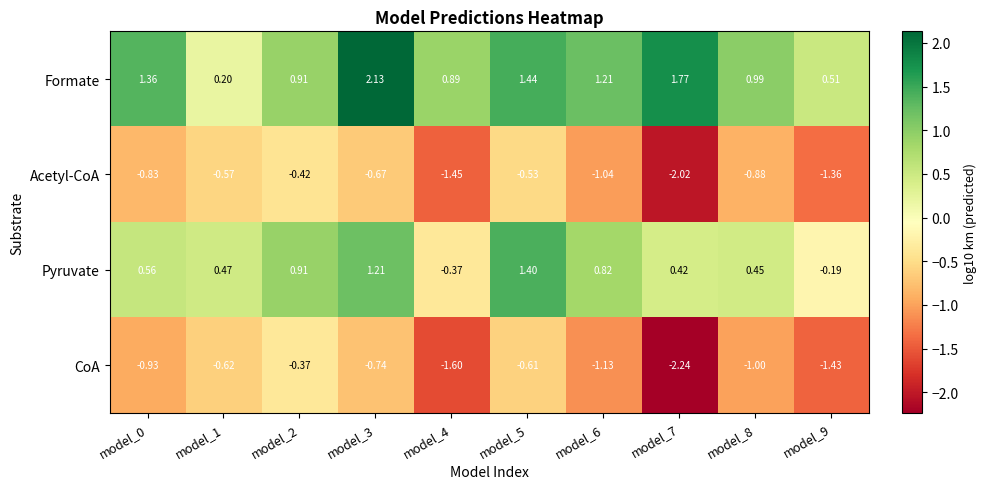

Which series has the widest spread of values?

Formate